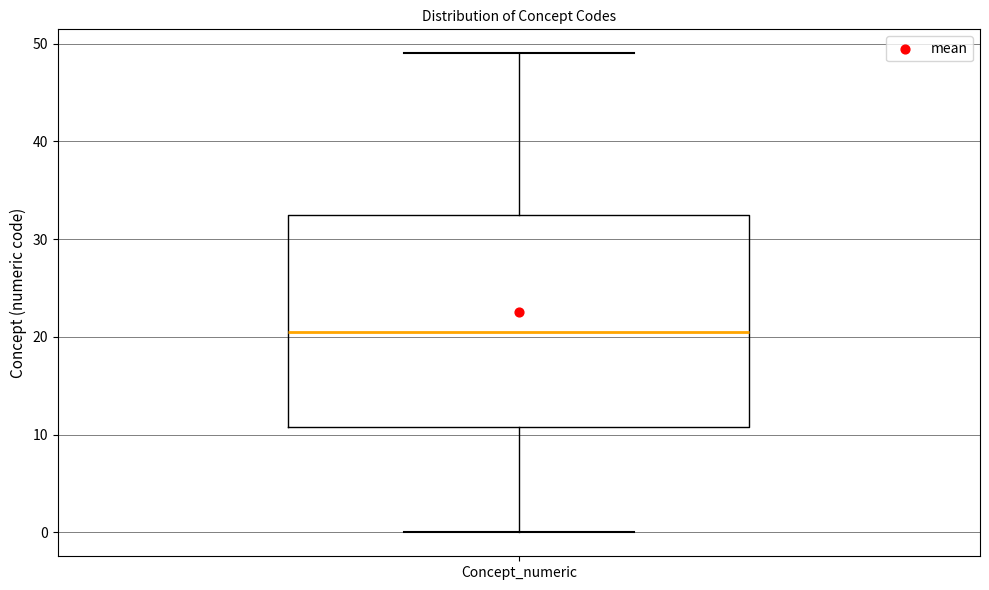

Where does the upper whisker of the box for Concept_numeric end on the y-axis? The values are not printed on the chart, so give them approximately, as read against the axis.

49